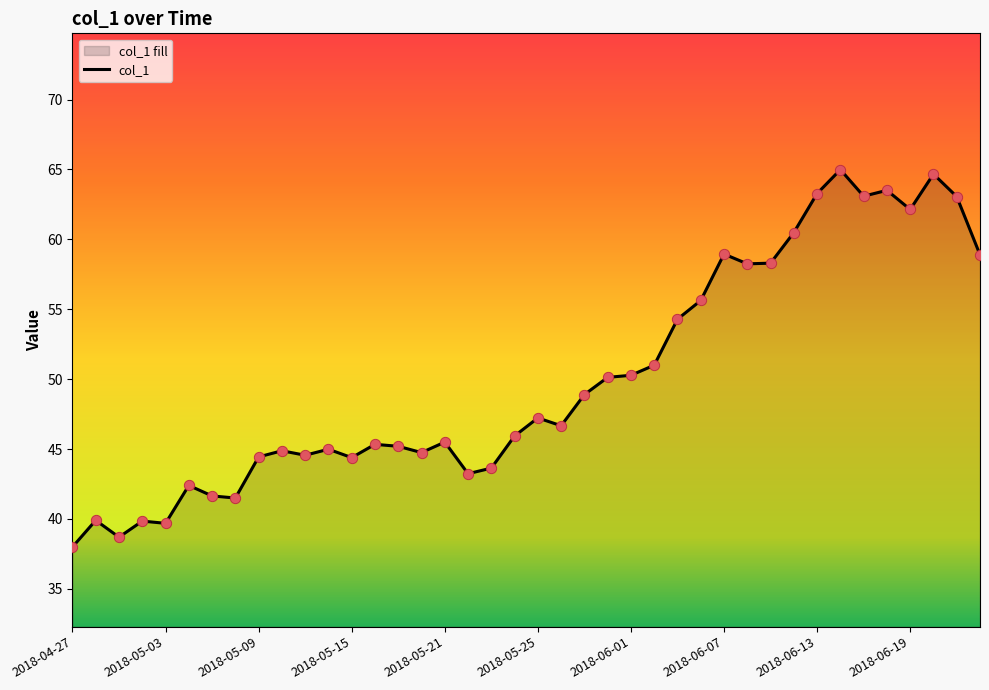

Approximately how many times larger is the value at 2018-05-17 compared to 2018-05-02?

1.1